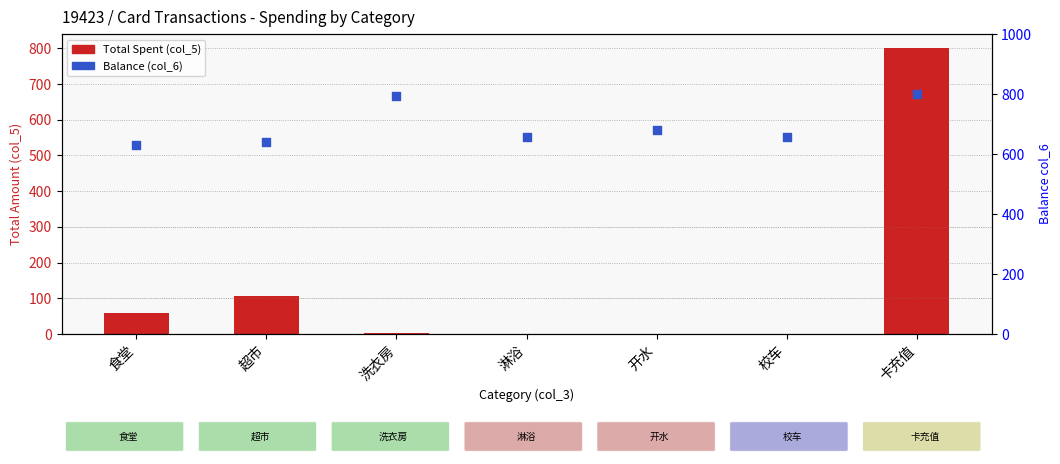

Is the value of Balance (col_6) at 卡充值 greater than the value of Total Spent (col_5) at 淋浴?

Yes